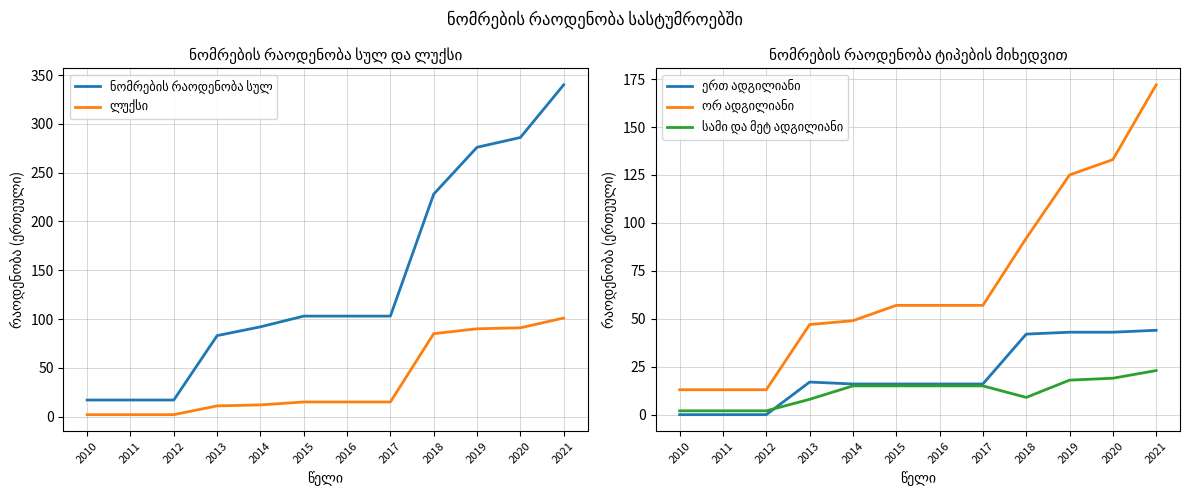

Reading right to left, extract all data points from this chart.

ნომრების რაოდენობა სულ: 340	286	276	228	103	103	103	92	83	17	17	17
ლუქსი: 101	91	90	85	15	15	15	12	11	2	2	2
ერთ ადგილიანი: 44	43	43	42	16	16	16	16	17	0	0	0
ორ ადგილიანი: 172	133	125	92	57	57	57	49	47	13	13	13
სამი და მეტ ადგილიანი: 23	19	18	9	15	15	15	15	8	2	2	2